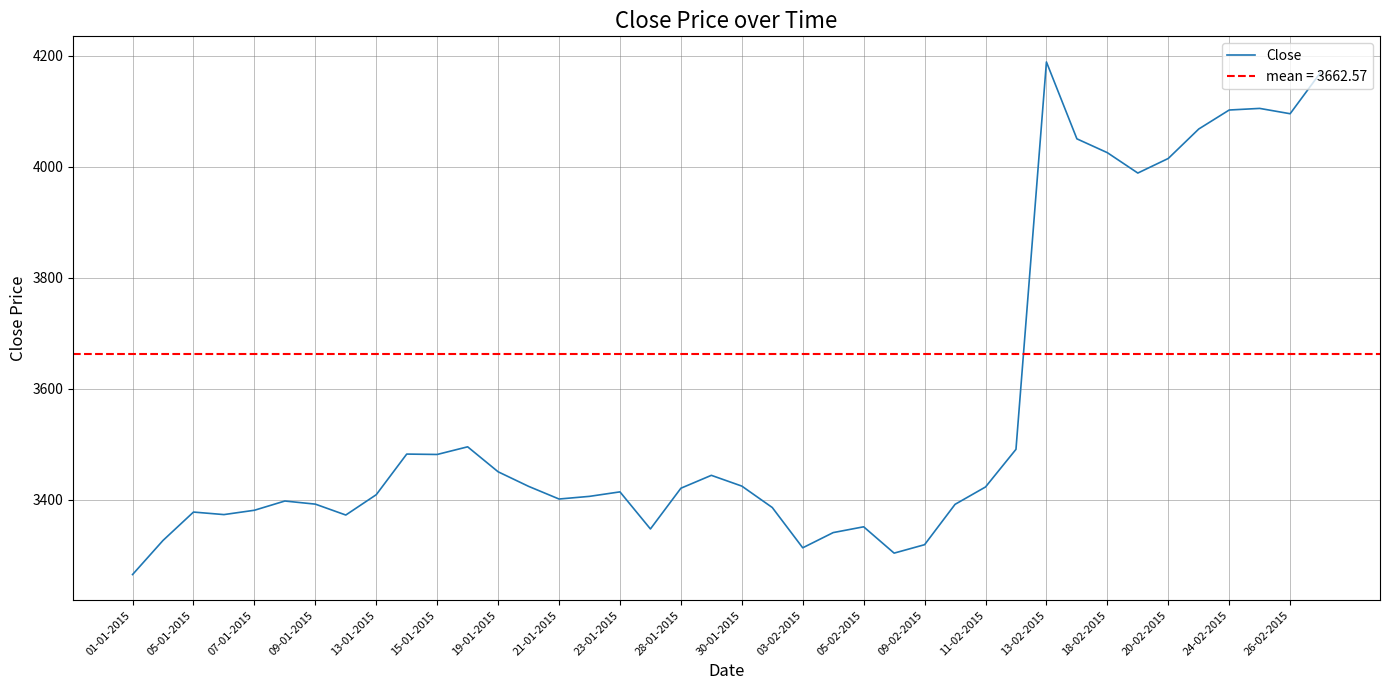

What is the smallest value displayed?

3265.3